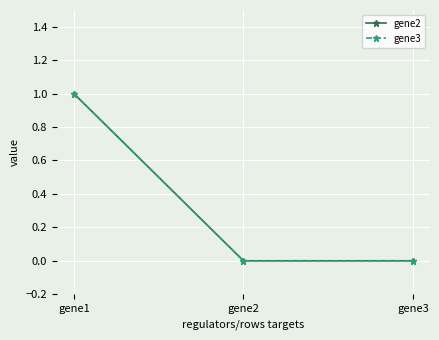

Which has a higher value, gene3 or gene2?

gene3